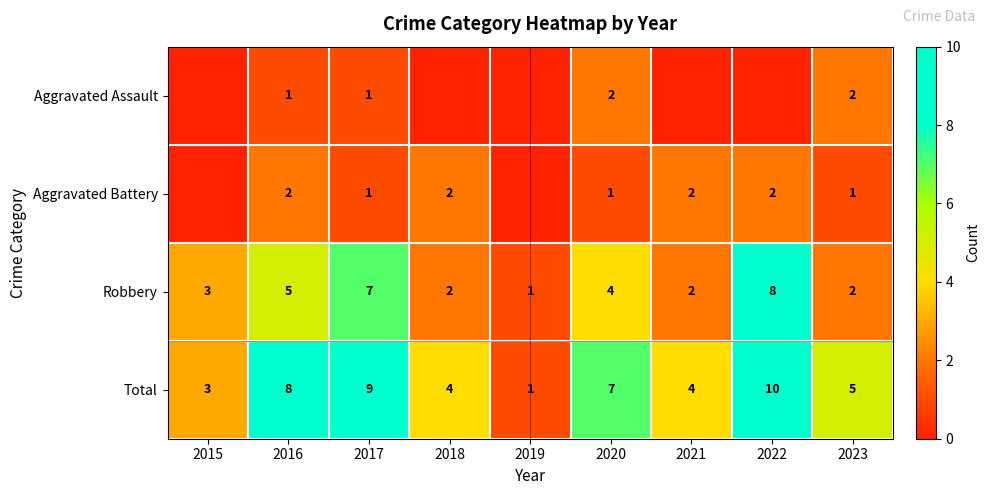

What is the difference between the maximum and minimum values in the Total series?

9